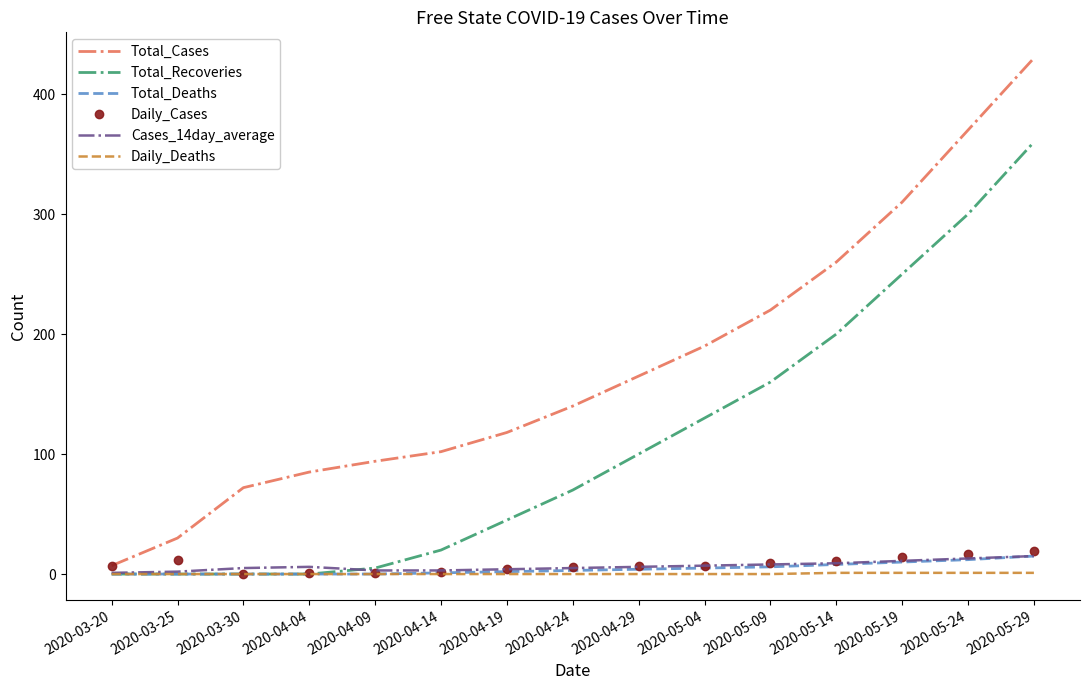

The value of Total_Deaths at 2020-03-20 is 0. True or false?

True